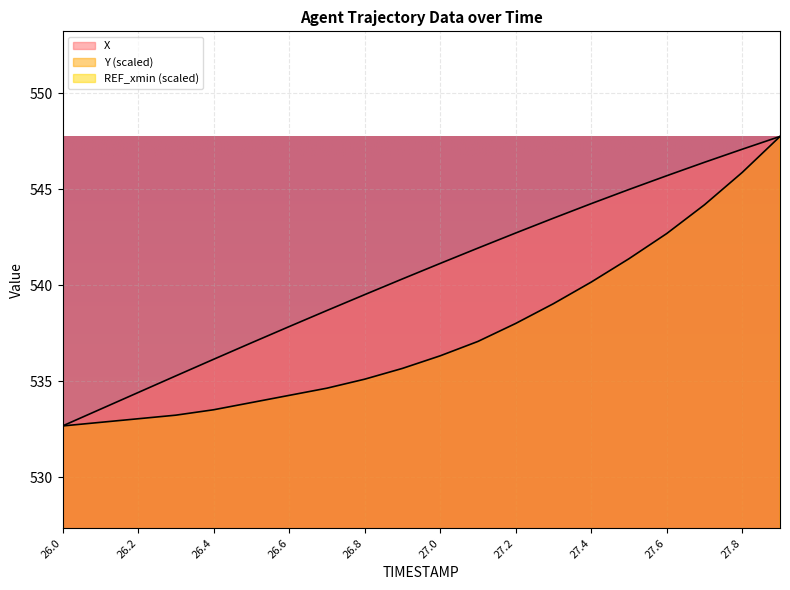

Reading left to right, what are all the values shown in this chart?

X: 26.0=532.7	26.1=533.5	26.2=534.4	26.3=535.3	26.4=536.1	26.5=537.0	26.6=537.8	26.7=538.7	26.8=539.5	26.9=540.3	27.0=541.1	27.1=541.9	27.2=542.7	27.3=543.5	27.4=544.3	27.5=545.0	27.6=545.7	27.7=546.4	27.8=547.1	27.9=547.8
Y: 26.0=532.7	26.1=532.9	26.2=533.0	26.3=533.2	26.4=533.5	26.5=533.9	26.6=534.3	26.7=534.6	26.8=535.1	26.9=535.7	27.0=536.3	27.1=537.1	27.2=538.0	27.3=539.0	27.4=540.2	27.5=541.4	27.6=542.7	27.7=544.2	27.8=545.9	27.9=547.8